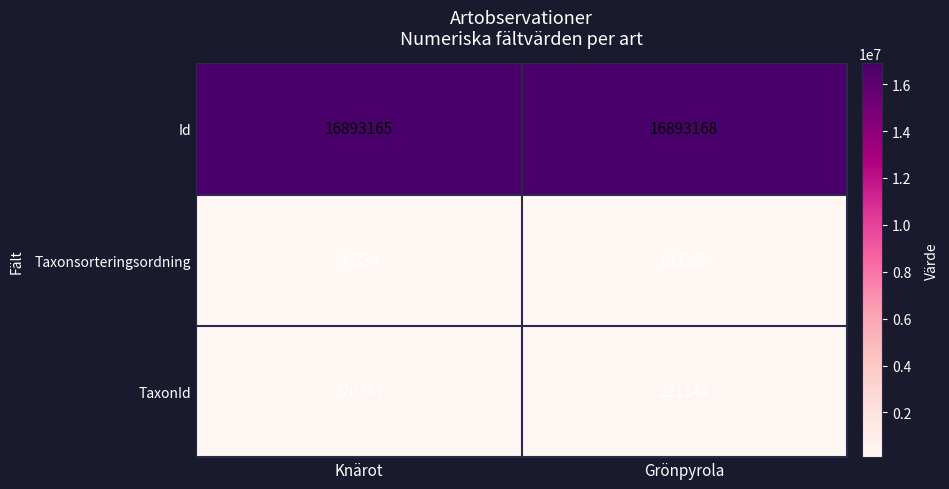

At which category is the sum across all series the highest?

Grönpyrola